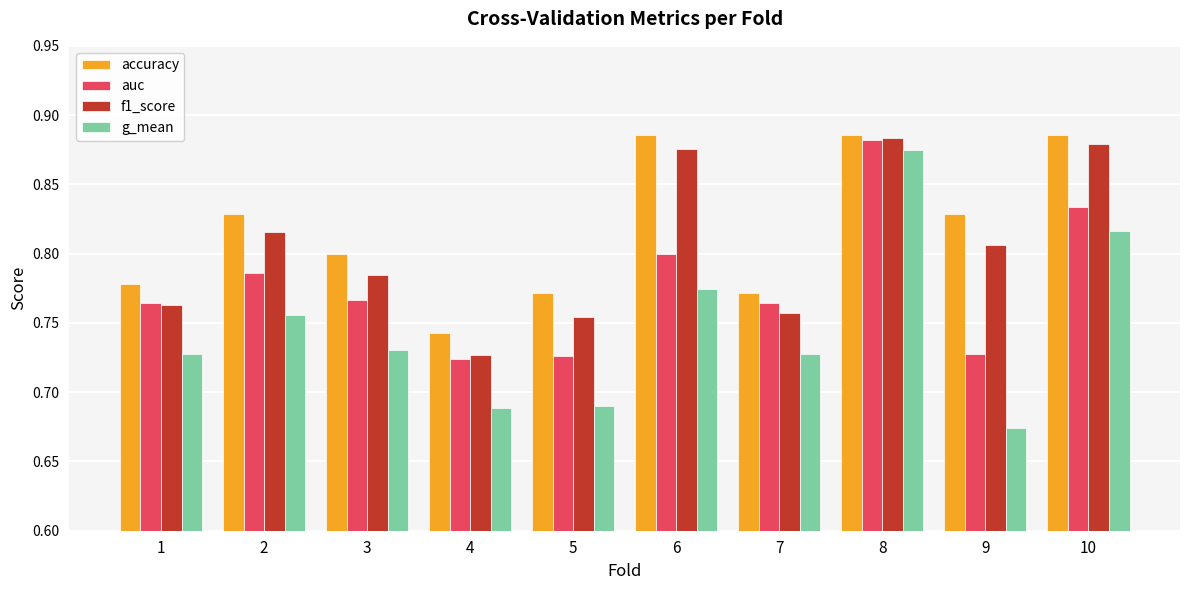

Which label corresponds to the smallest value in the chart?

9